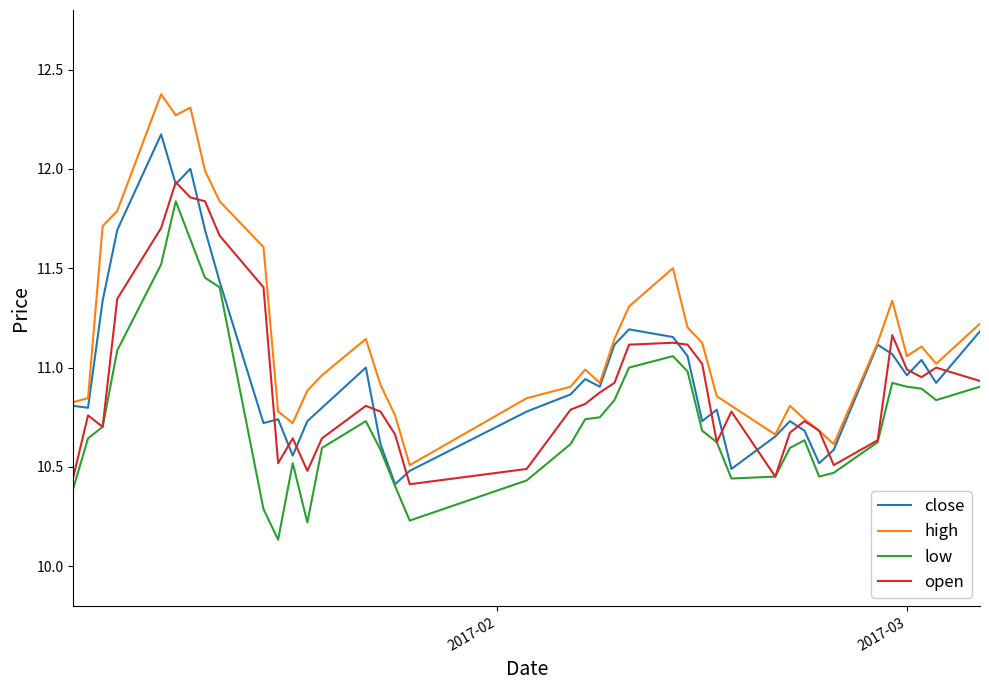

What is the highest value of the close series?

12.2